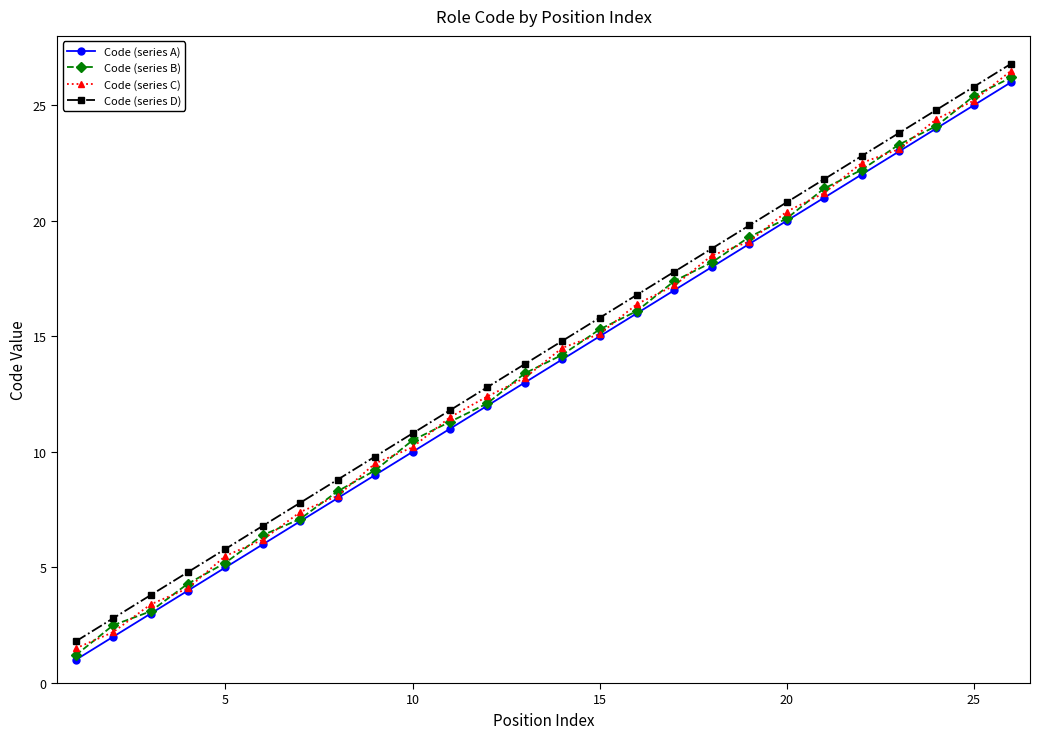

True or false: Code (series D) has more than 2 interior local peaks.

False